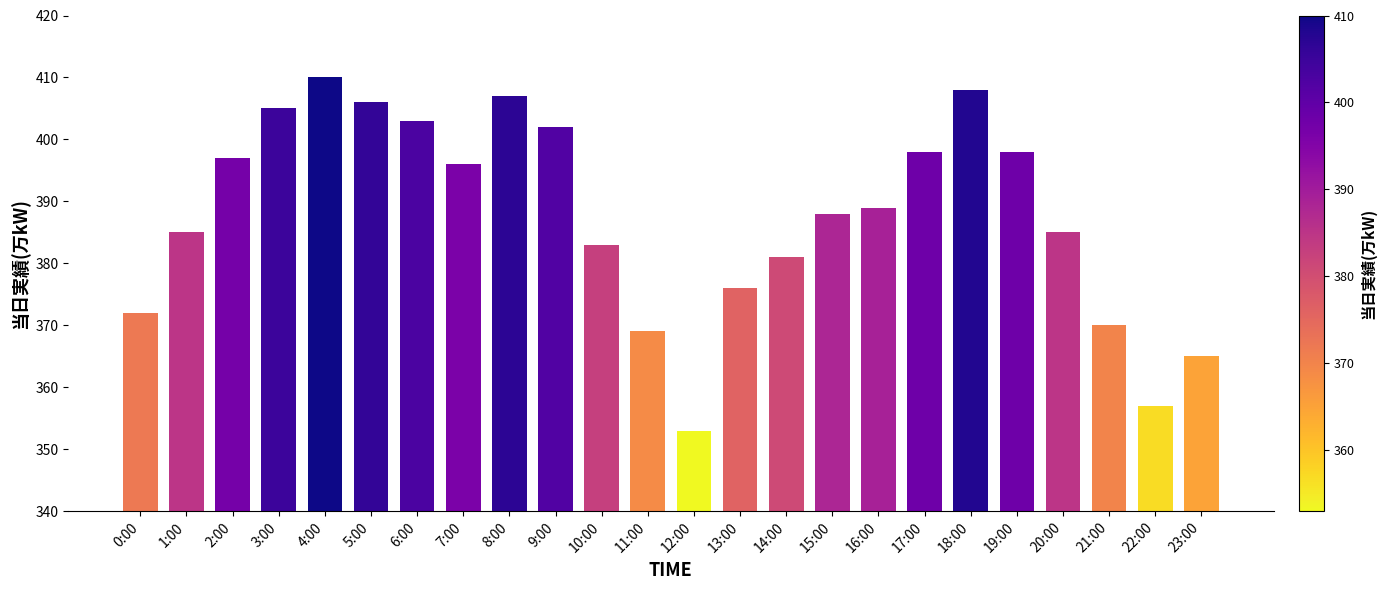

What is the label of the 15th bar from the left?

14:00